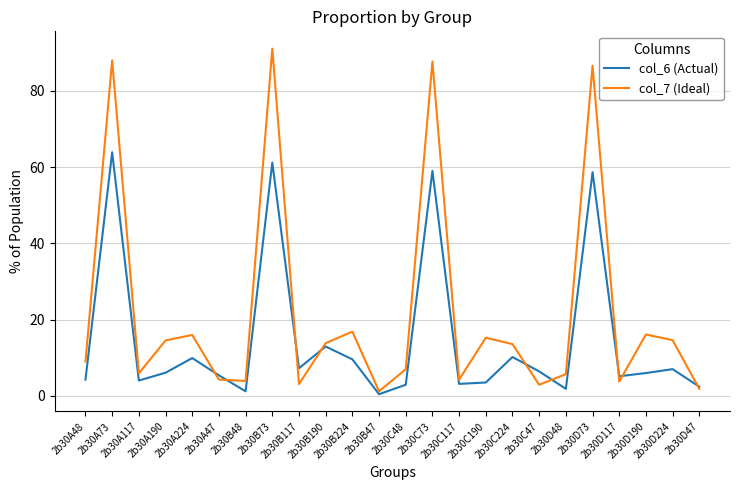

Which series has the widest spread of values?

col_7 (Ideal)